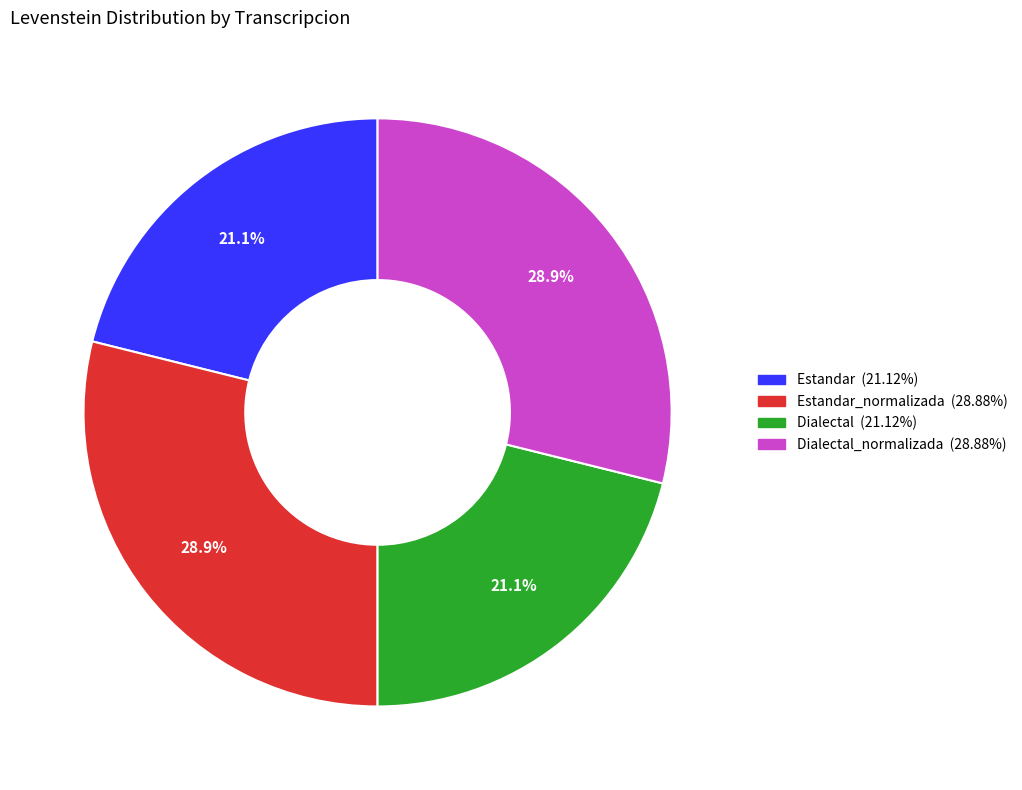

Is there a majority slice in this chart?

No